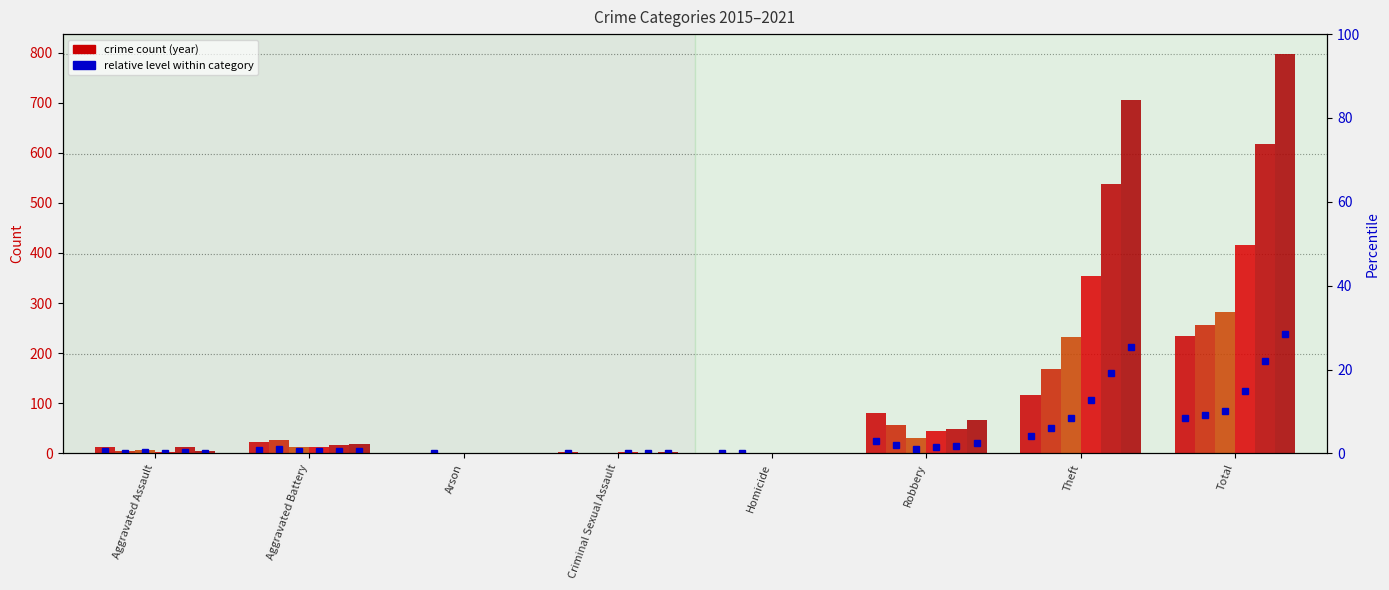

Rank the categories by 2016 value from highest to lowest.

Total, Theft, Robbery, Aggravated Battery, Aggravated Assault, Criminal Sexual Assault, Arson, Homicide